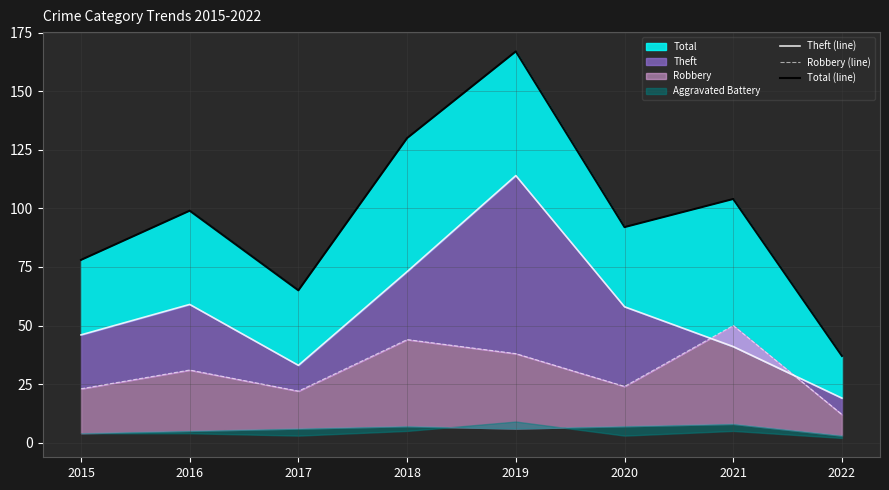

What is the greatest value displayed?

167